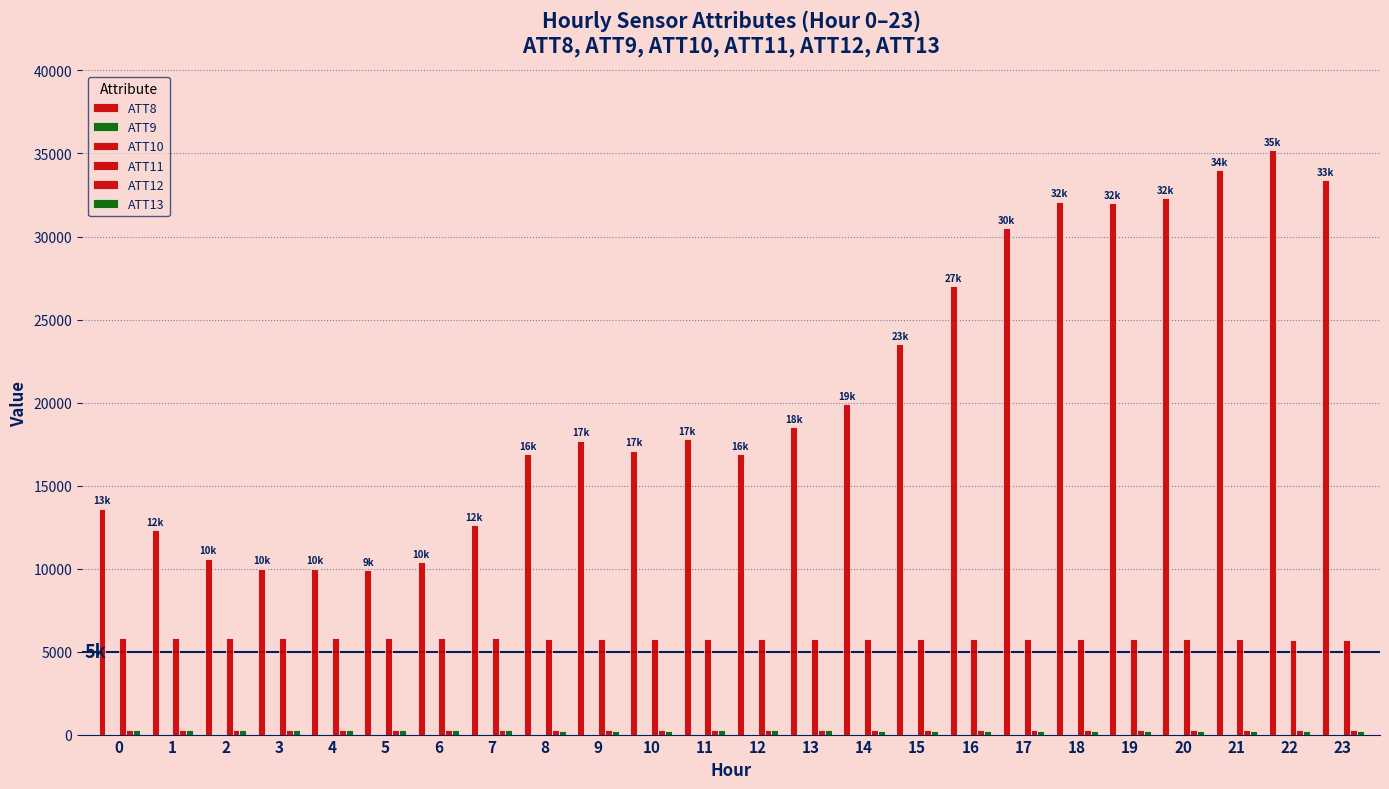

Count the number of categories in the chart.

24